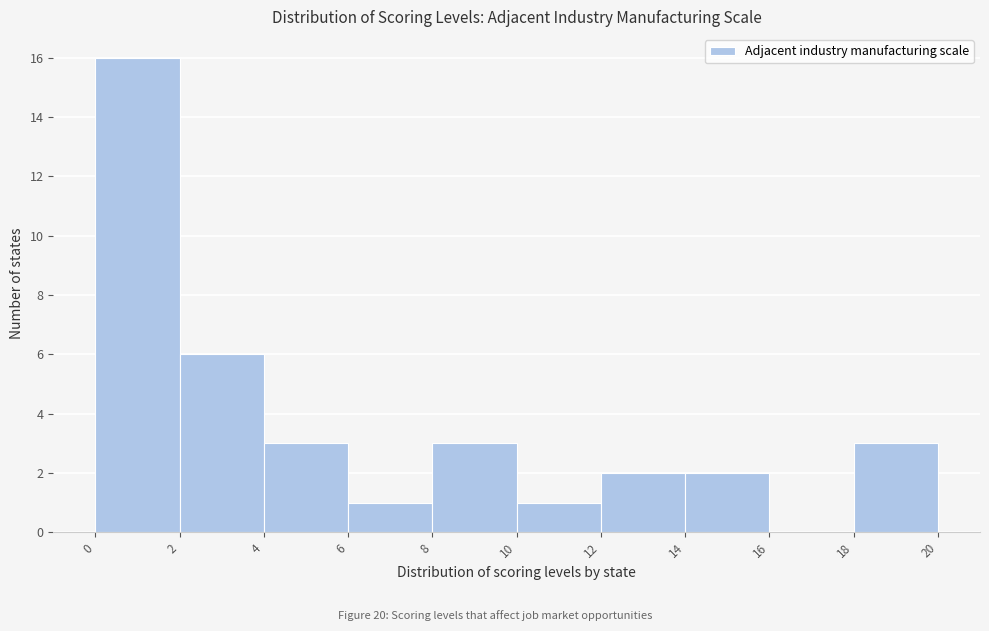

Reading left to right, list every bar in this chart as the range it spans on the x-axis followed by its height. The values are not printed on the chart, so give them approximately, as read against the axis.

0 to 2: 16
2 to 4: 6
4 to 6: 3
6 to 8: 1
8 to 10: 3
10 to 12: 1
12 to 14: 2
14 to 16: 2
16 to 18: 0
18 to 20: 3